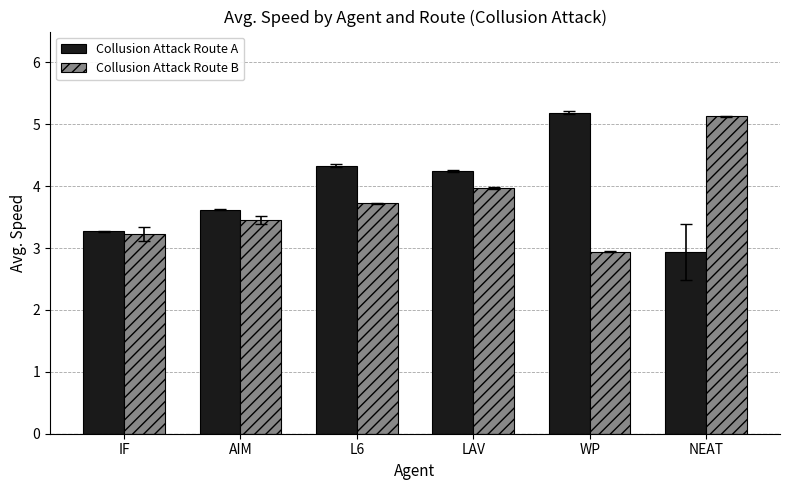

What is the average value of the Collusion Attack Route A series?

3.9